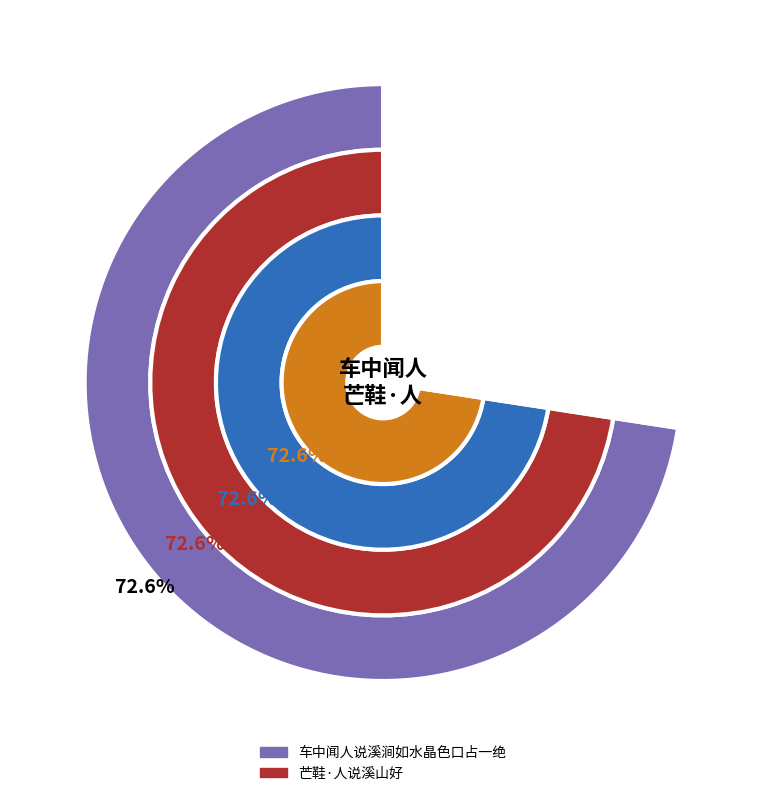

Is the sum of 车中闻人说溪涧如水晶色口占一绝 and 芒鞋·人说溪山好 greater than half?

Yes